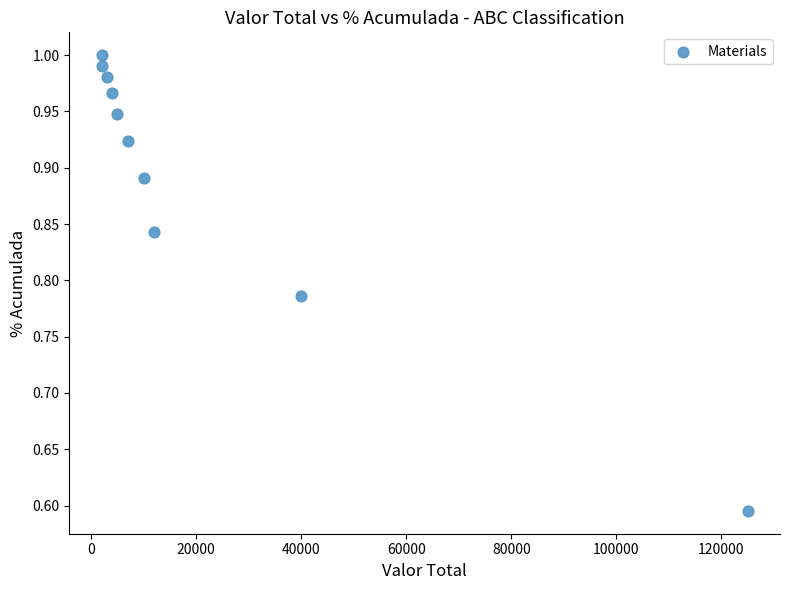

What is the range of X values (max minus min)?

123000.0